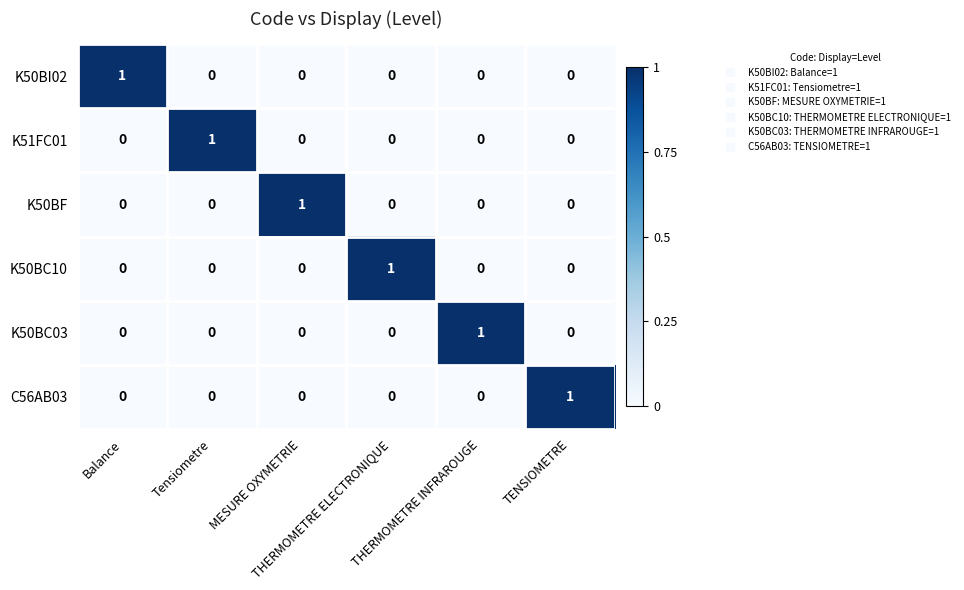

Count the number of categories in the chart.

6